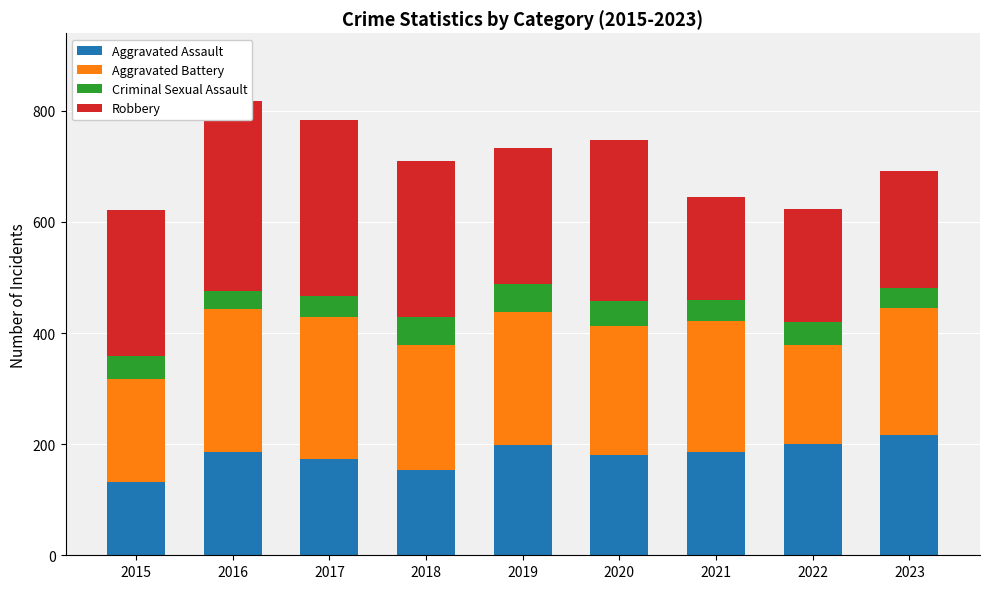

What is the difference between the maximum and minimum values in the Aggravated Assault series?

84